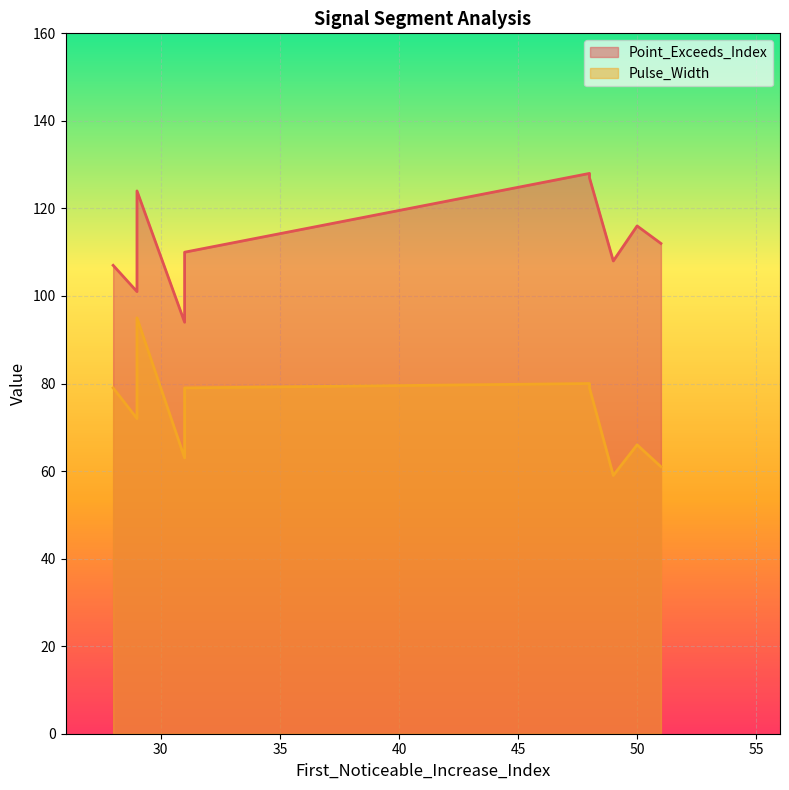

At which category does Pulse_Width reach its first local valley?

29